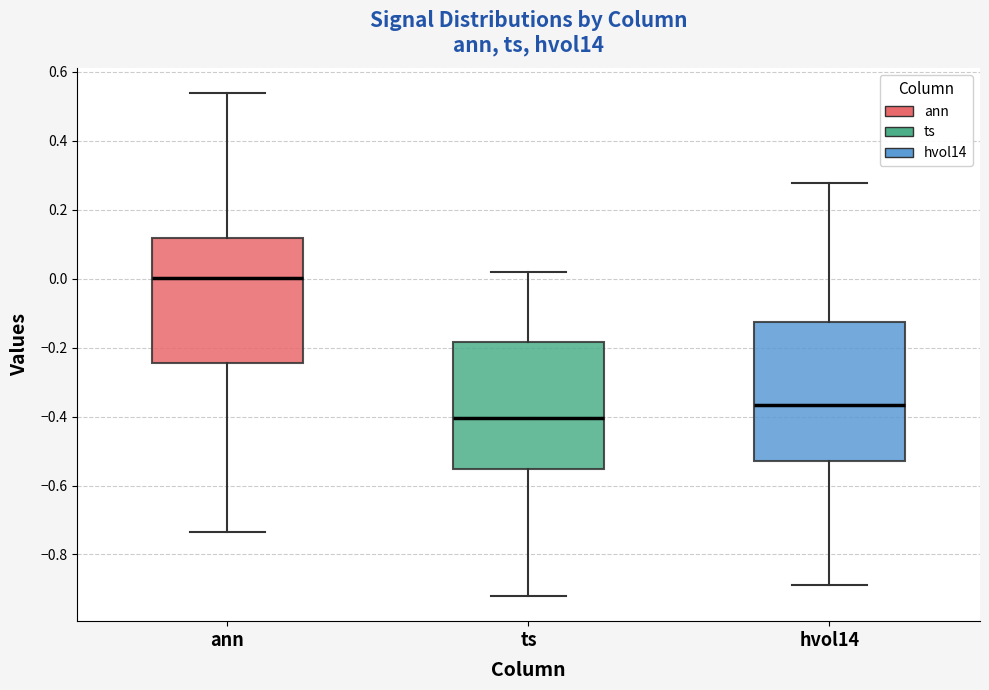

Which box's median line is the lowest?

ts